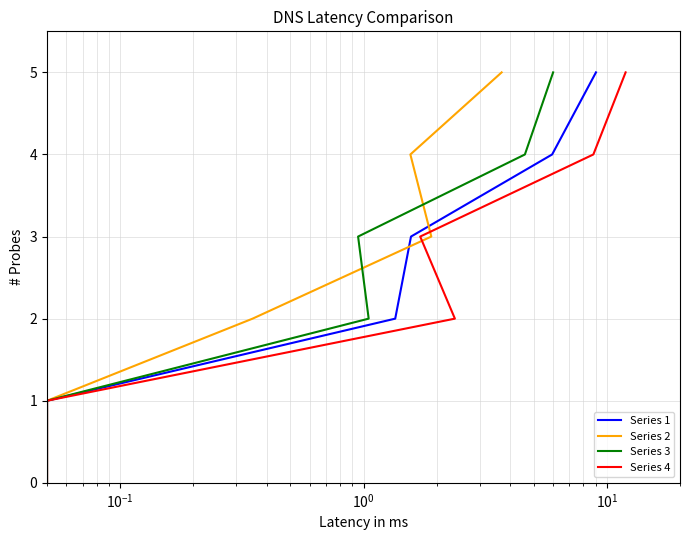

At how many categories does at least one series exceed 1?

4